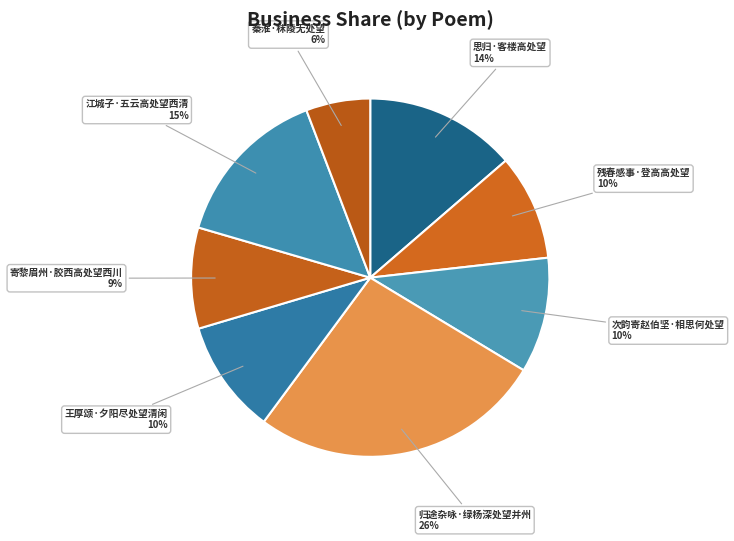

What is the ratio of the value at 残春感事·登高高处望 to the value at 思归·客楼高处望?

0.7